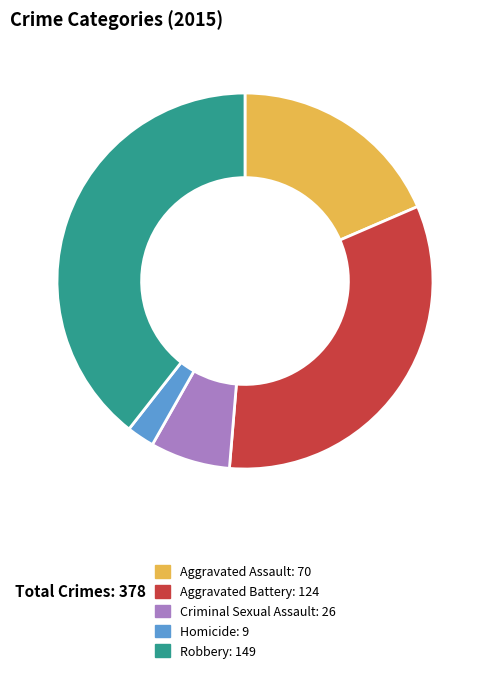

Count the number of slices in the pie.

5